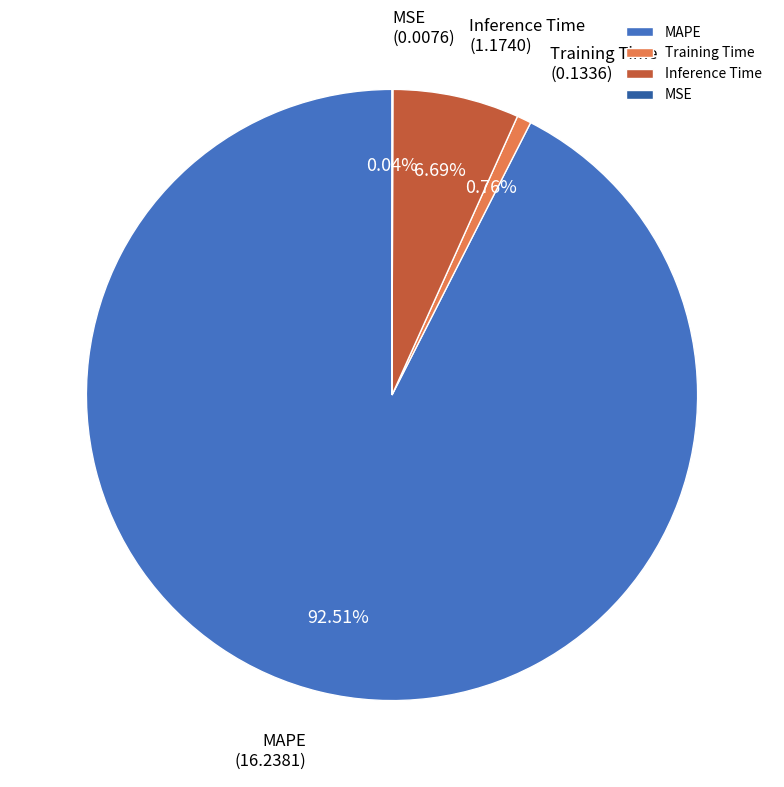

Which slice represents more than half of the pie?

MAPE